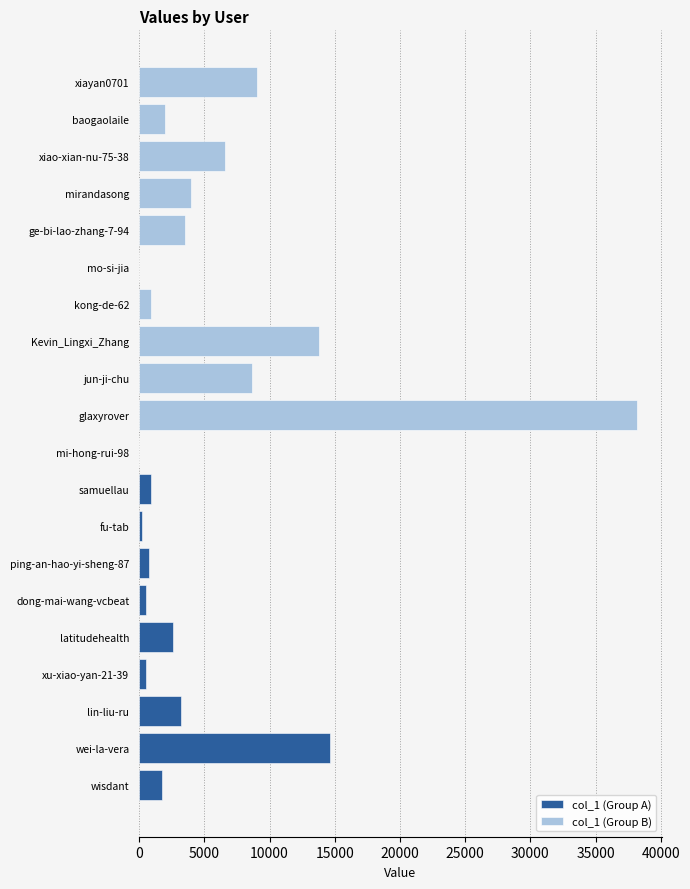

Is it true that col_1 (Group A) equals 4235 at wei-la-vera?

False